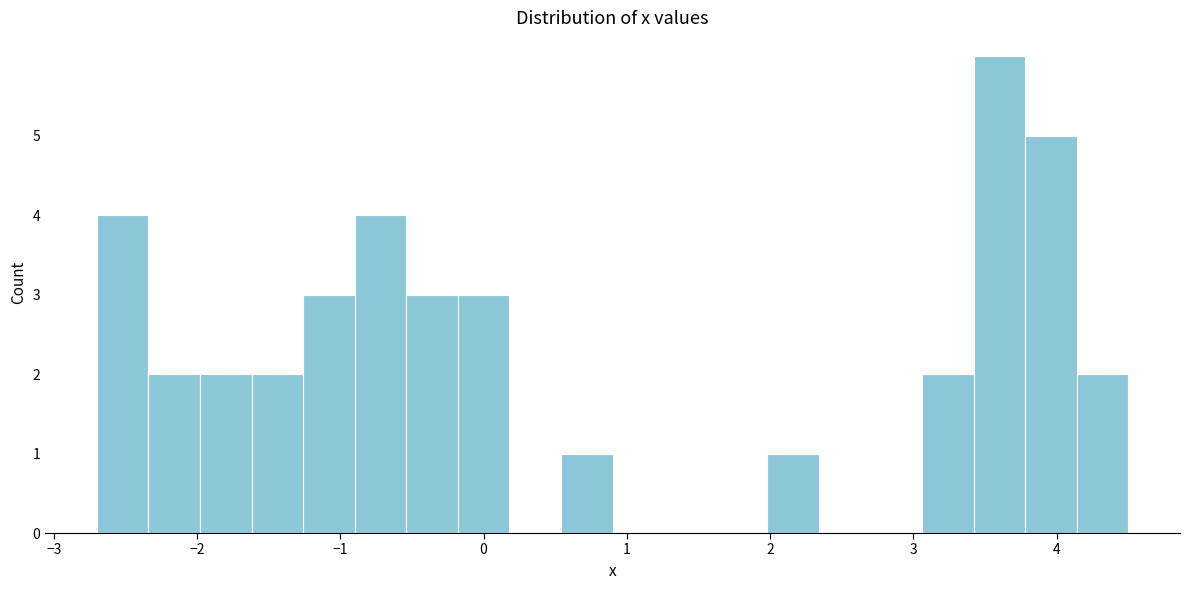

Around what value on the x-axis is the tallest bar? Give the approximate position of its centre, as read against the axis.

3.6